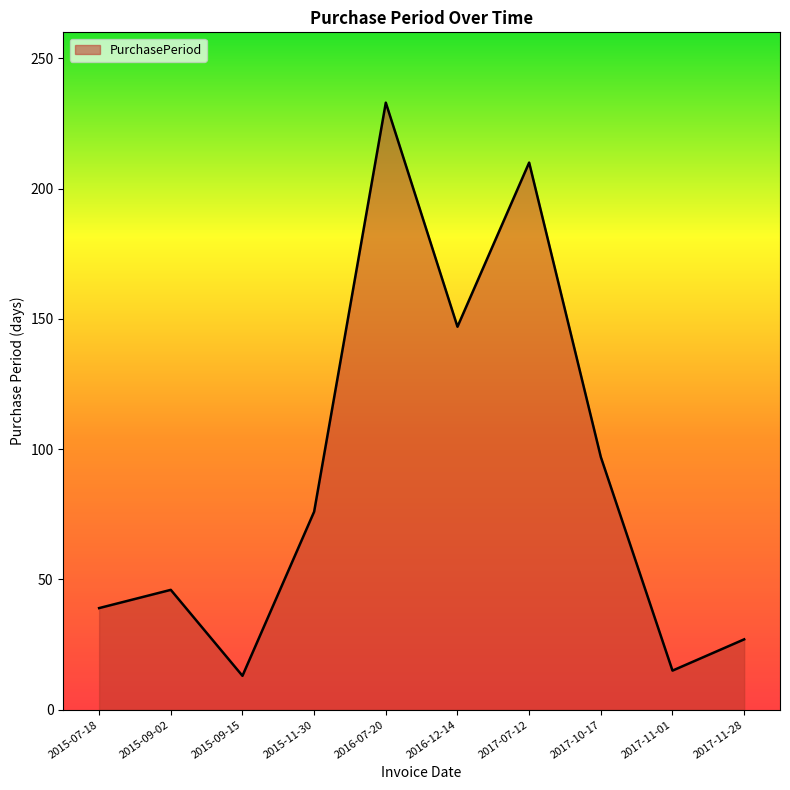

How many lines are shown in the chart?

1